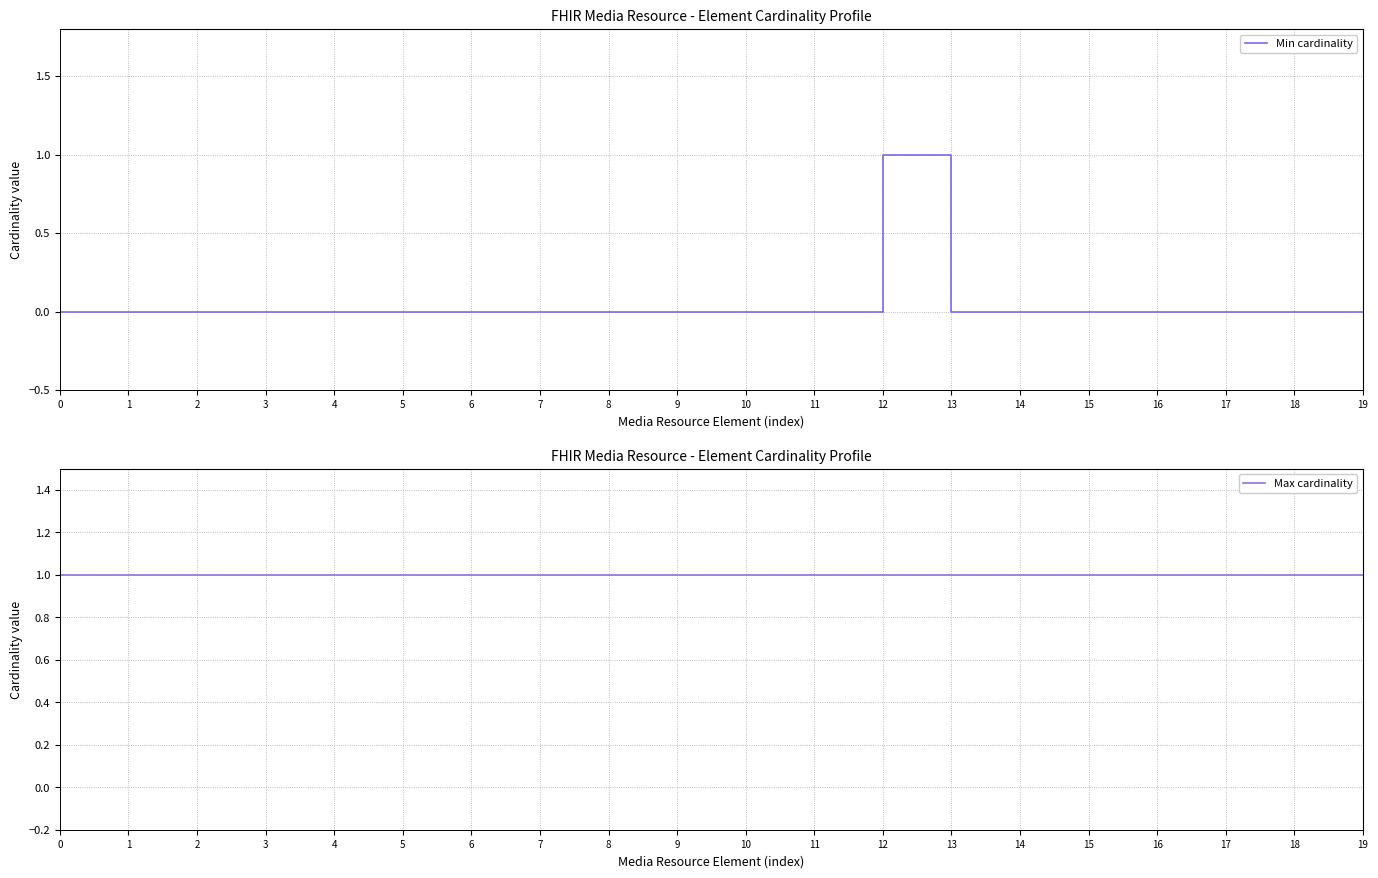

True or false: Max cardinality and Min cardinality cross at least once.

False